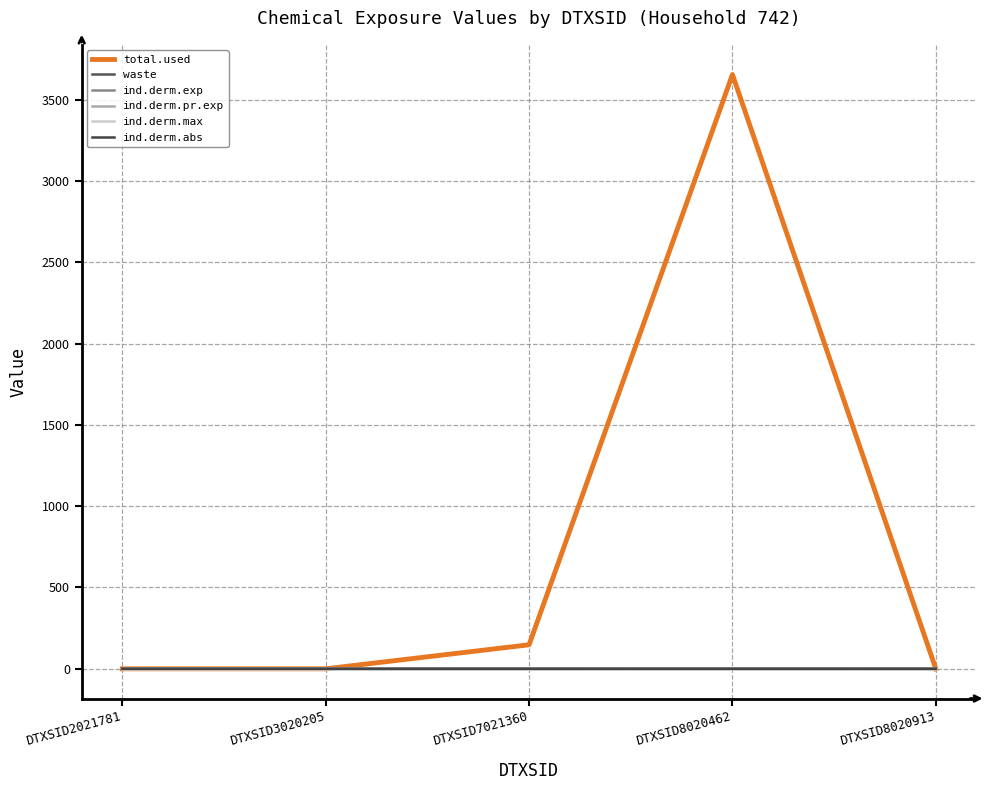

Is this an area chart (filled region under the line)?

No